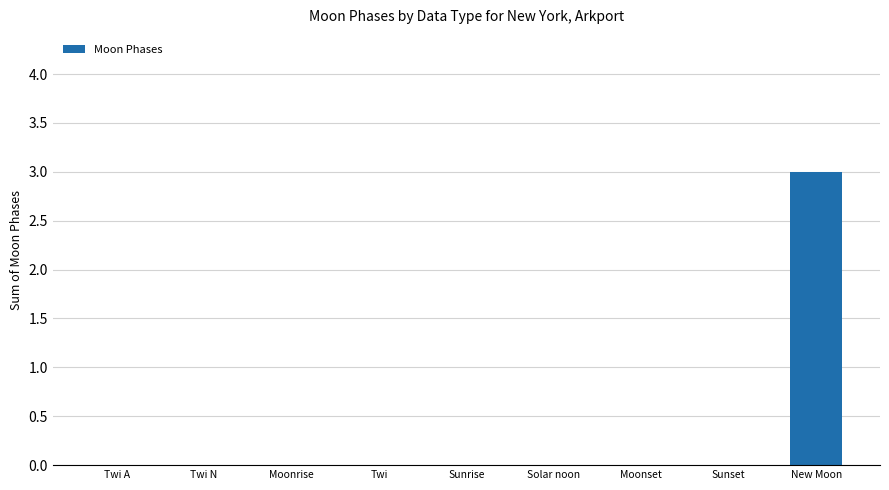

Reading left to right, what are all the values shown in this chart?

Twi A=0	Twi N=0	Moonrise=0	Twi=0	Sunrise=0	Solar noon=0	Moonset=0	Sunset=0	New Moon=3